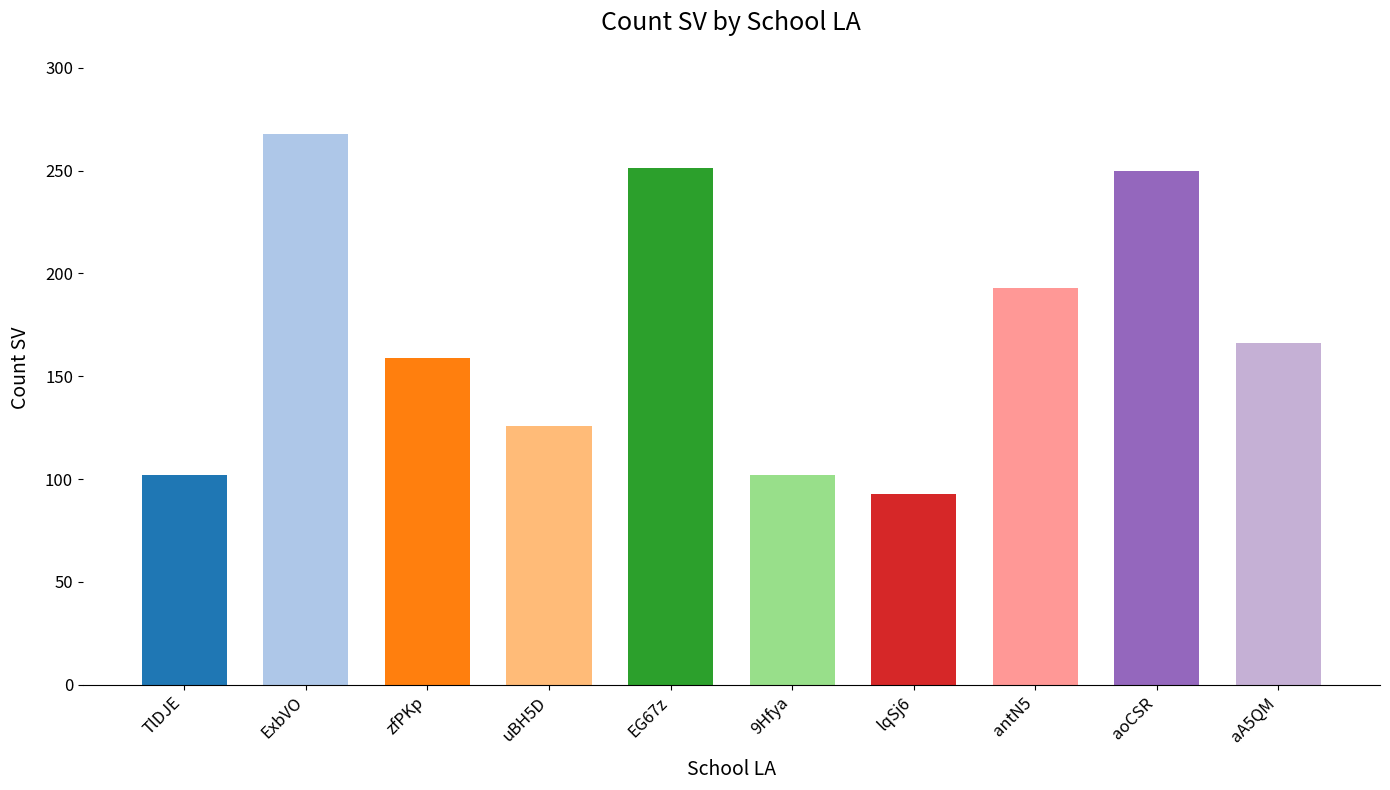

What is the minimum value shown in the chart?

93